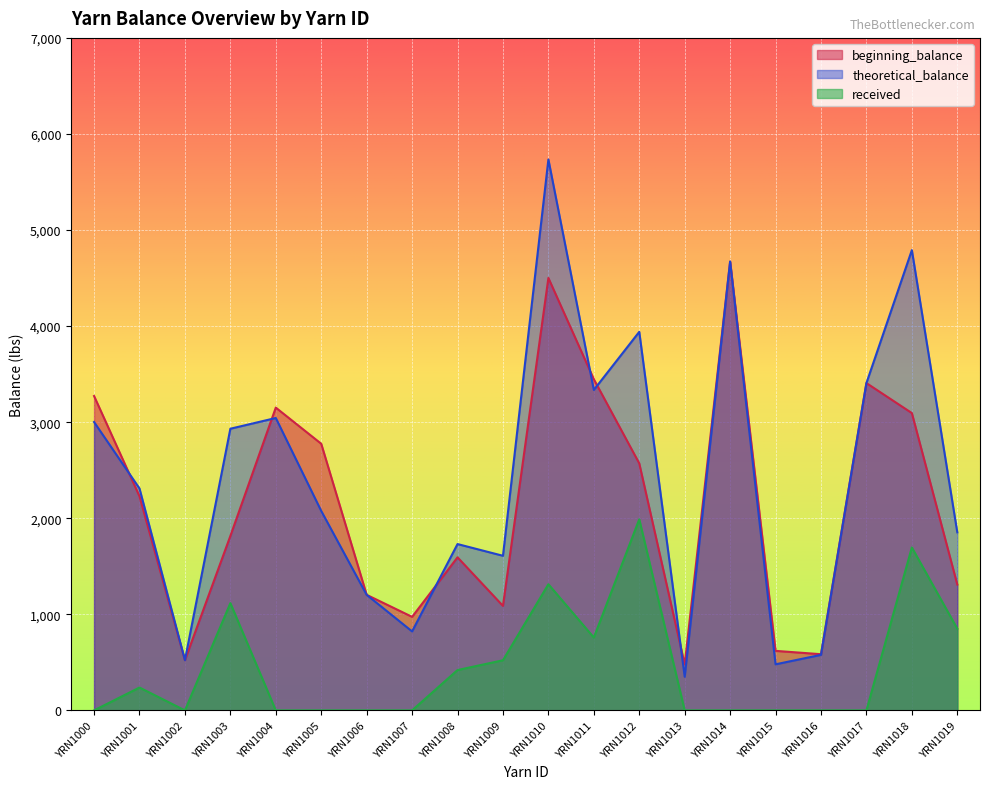

Reading left to right, what are all the values shown in this chart?

beginning_balance: YRN1000=3272.3	YRN1001=2228.3	YRN1002=522.6	YRN1003=1815.4	YRN1004=3151.7	YRN1005=2775.3	YRN1006=1202.9	YRN1007=973.6	YRN1008=1593.3	YRN1009=1087.7	YRN1010=4501.1	YRN1011=3447.0	YRN1012=2571.2	YRN1013=478.5	YRN1014=4671.9	YRN1015=619.6	YRN1016=584.8	YRN1017=3407.1	YRN1018=3094.8	YRN1019=1310.0
theoretical_balance: YRN1000=3001.6	YRN1001=2309.7	YRN1002=522.6	YRN1003=2931.8	YRN1004=3043.6	YRN1005=2076.1	YRN1006=1202.9	YRN1007=822.1	YRN1008=1731.4	YRN1009=1609.3	YRN1010=5734.4	YRN1011=3335.6	YRN1012=3940.4	YRN1013=350.4	YRN1014=4671.9	YRN1015=479.6	YRN1016=578.0	YRN1017=3407.1	YRN1018=4790.7	YRN1019=1853.3
received: YRN1000=0.0	YRN1001=238.1	YRN1002=0.0	YRN1003=1116.4	YRN1004=0.0	YRN1005=0.0	YRN1006=0.0	YRN1007=0.0	YRN1008=420.0	YRN1009=521.5	YRN1010=1313.0	YRN1011=758.4	YRN1012=1989.2	YRN1013=0.0	YRN1014=0.0	YRN1015=0.0	YRN1016=0.0	YRN1017=0.0	YRN1018=1695.9	YRN1019=850.3